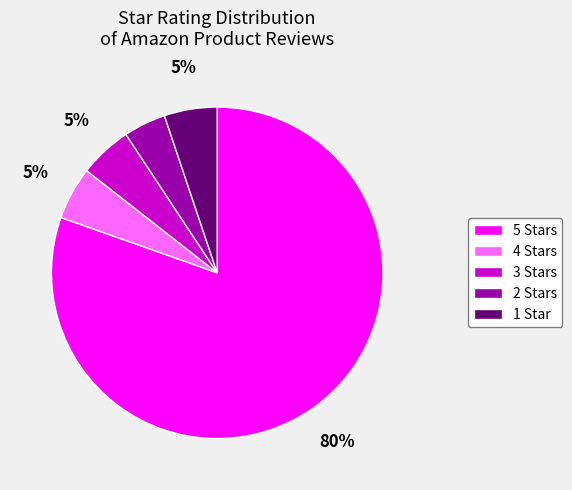

To the nearest percent, what is the combined percentage of 4 Stars and 3 Stars?

10%